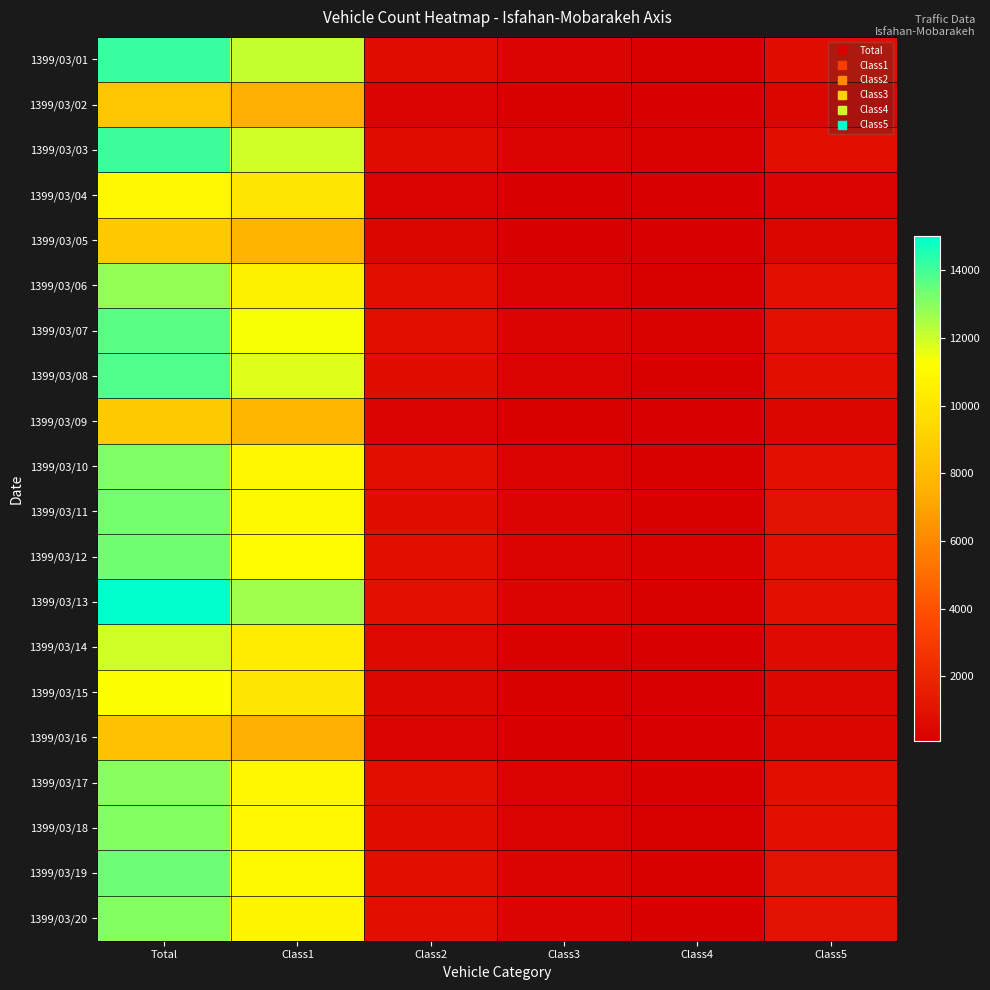

What is the minimum value shown in the chart?

77